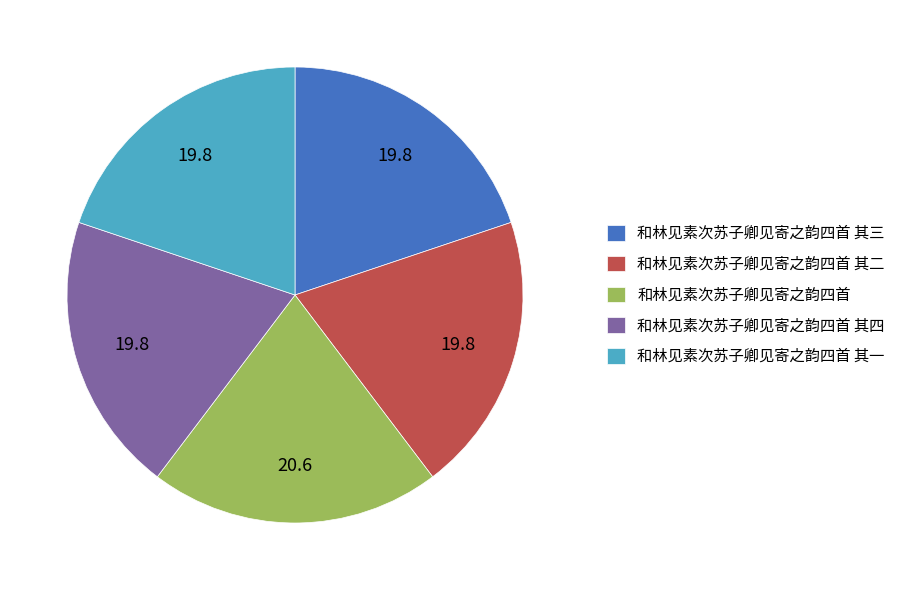

Count the number of slices in the pie.

5